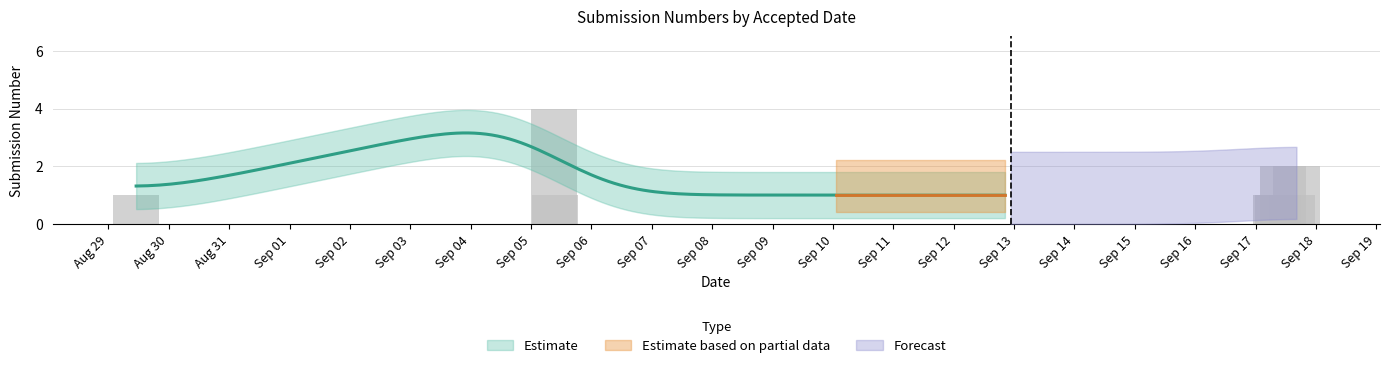

What is the sum of all values?

13